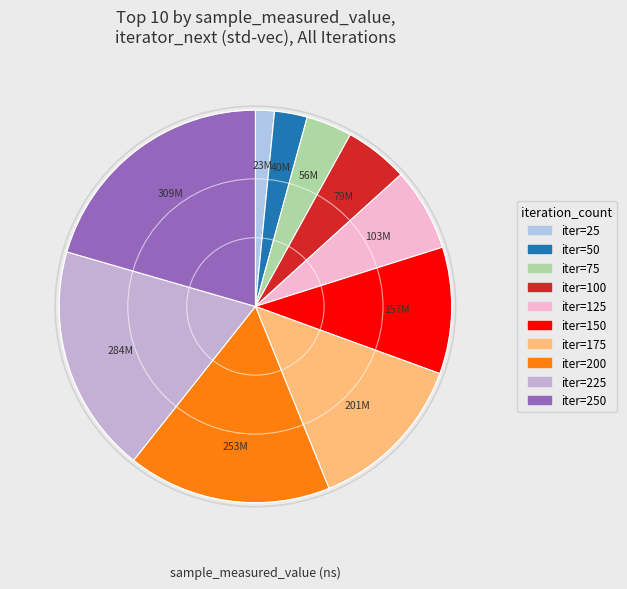

Rank the categories by value from lowest to highest.

25, 50, 75, 100, 125, 150, 175, 200, 225, 250